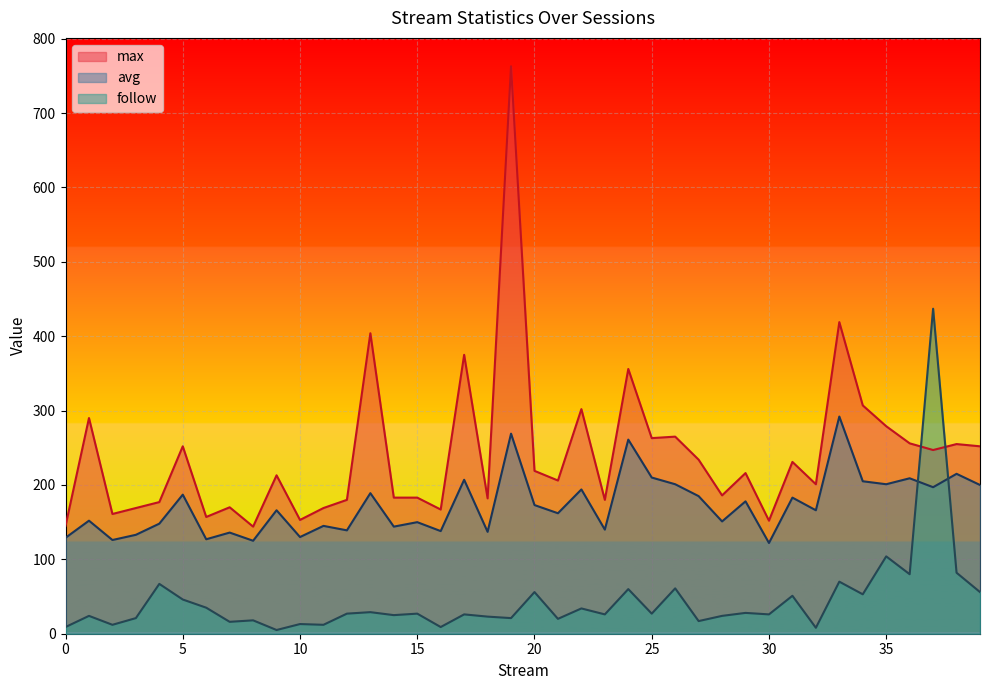

True or false: avg has a value of 201 at 26.

True